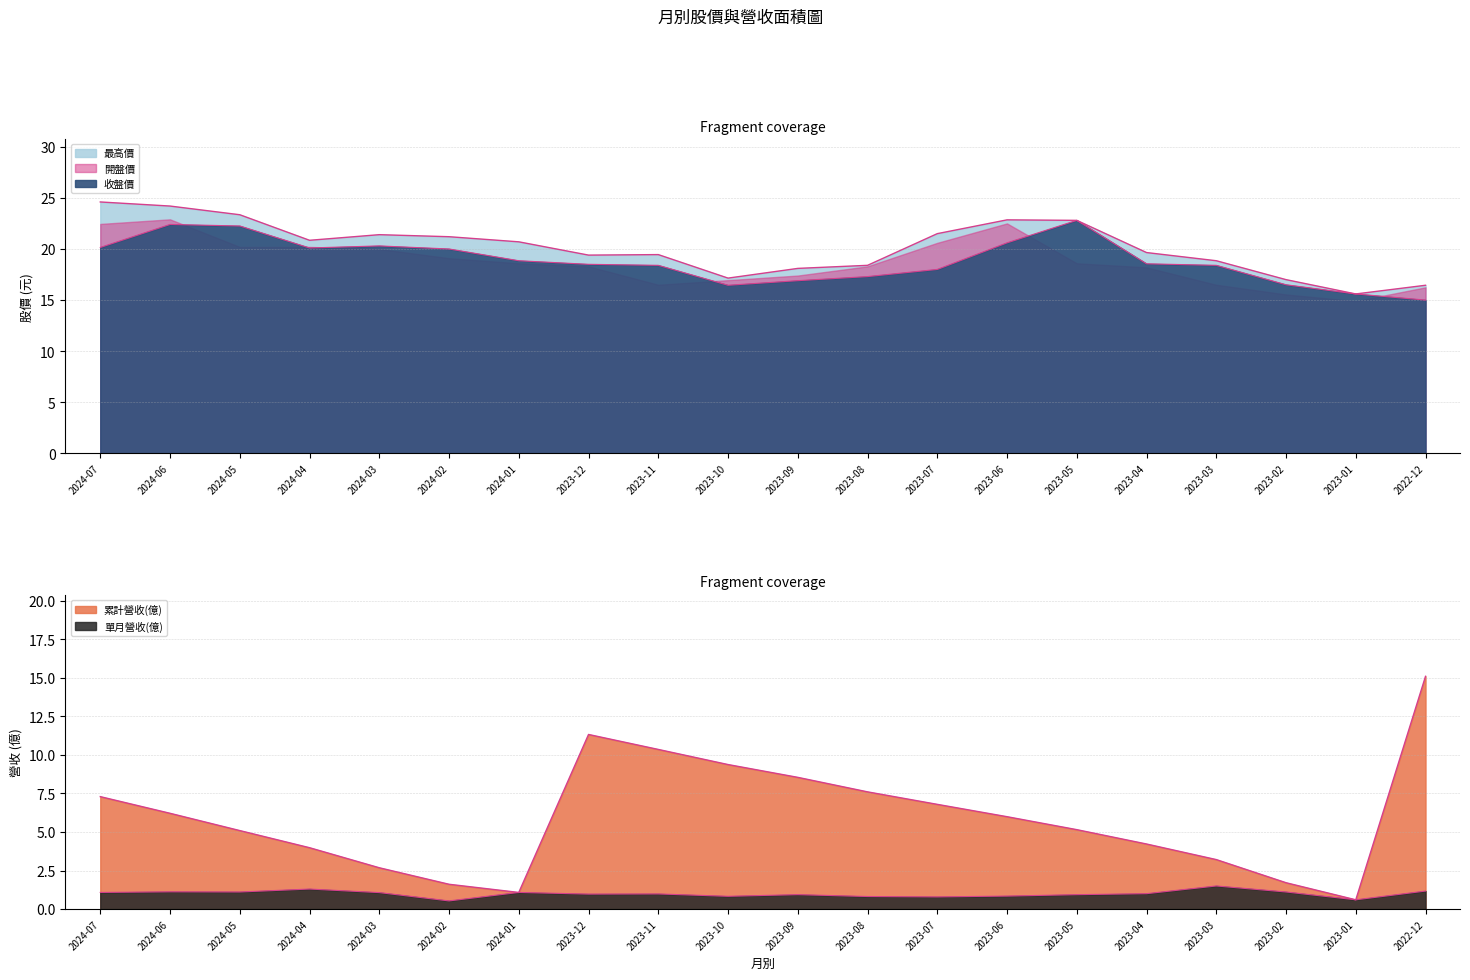

Which series changed the most between 2024-03 and 2024-01?

累計營收(億)